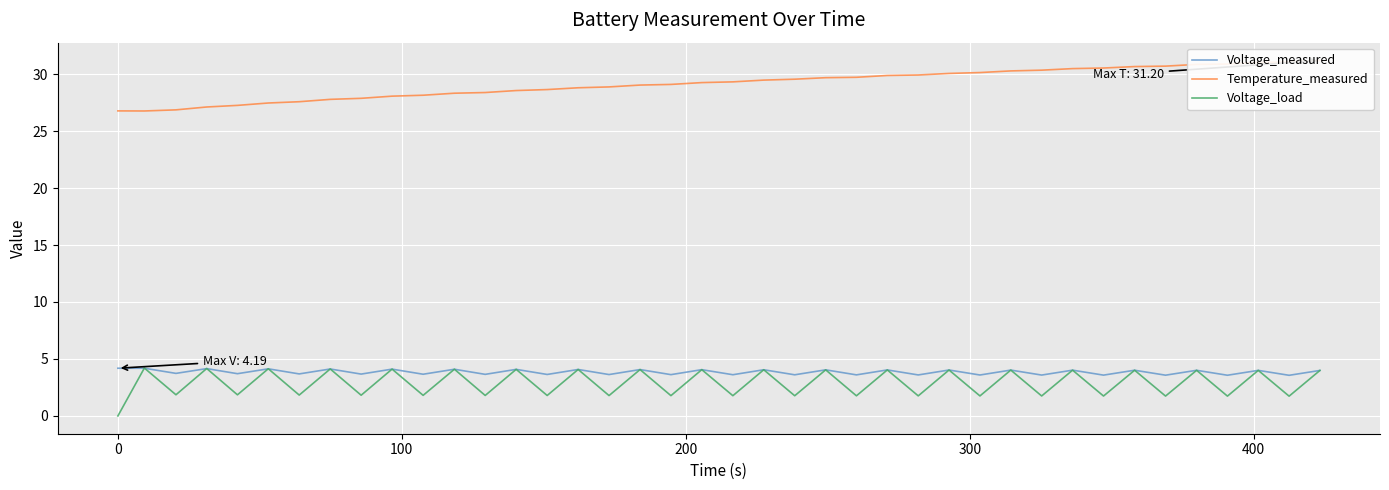

What is the minimum value for Voltage_measured?

3.6